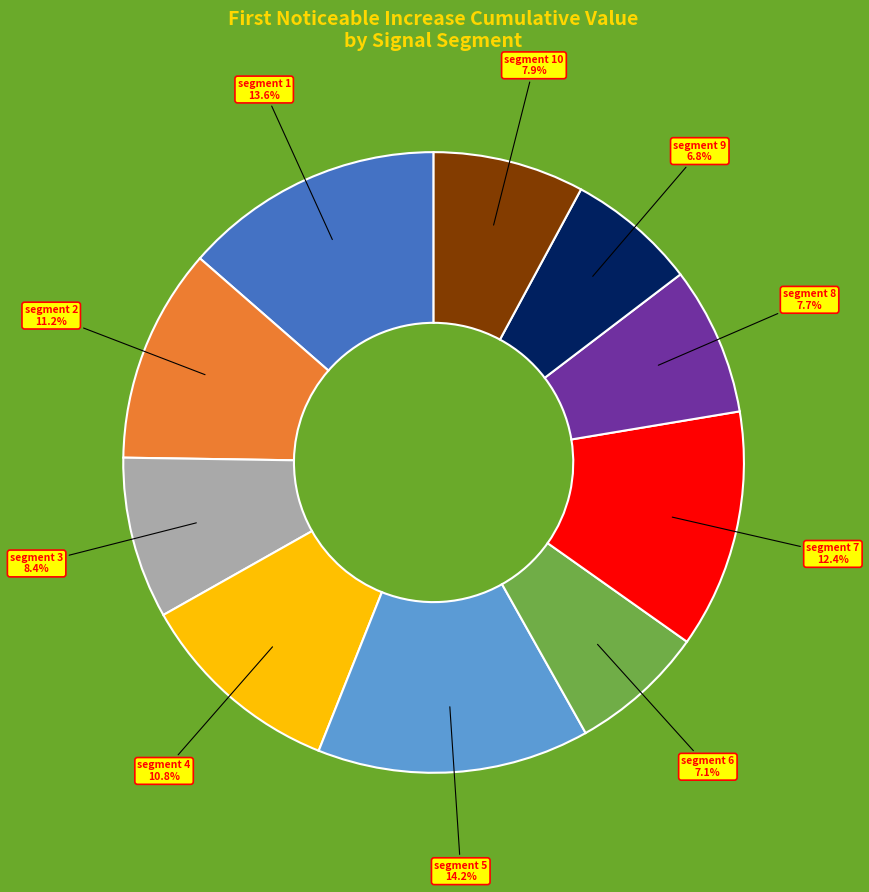

Is there a majority slice in this chart?

No